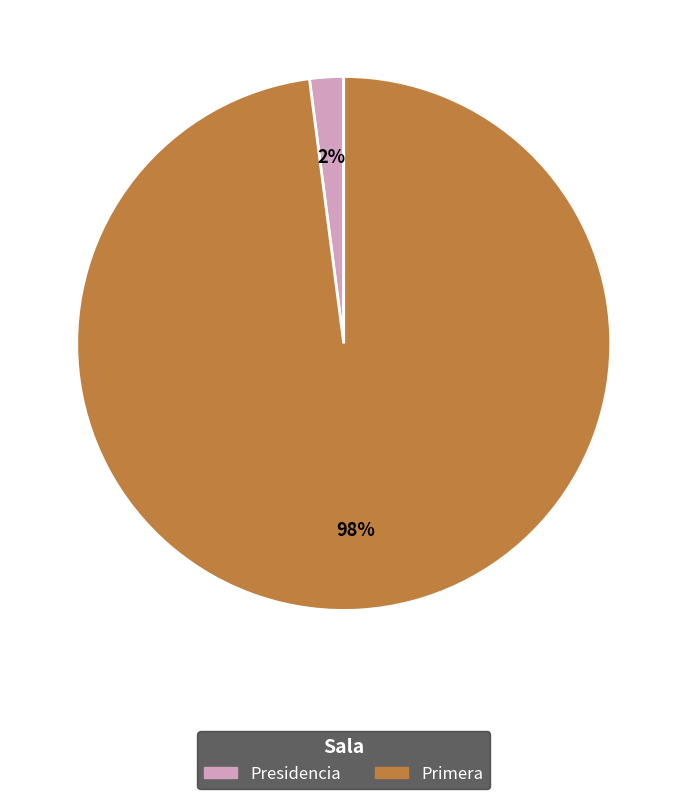

Is it true that Primera is 89% of the pie?

False